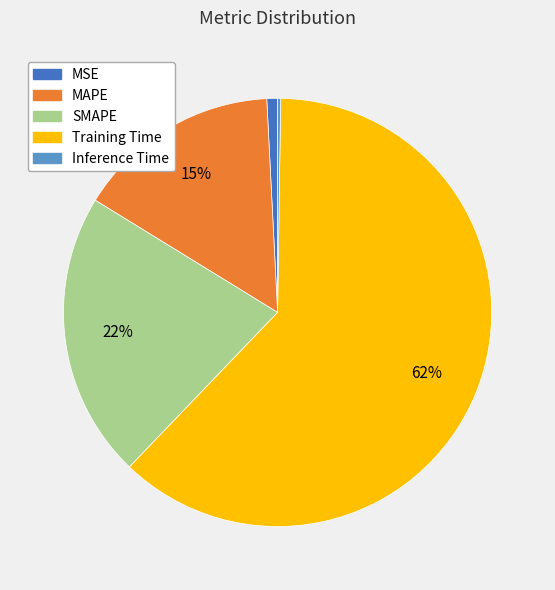

To the nearest percent, what portion does Training Time represent?

62%